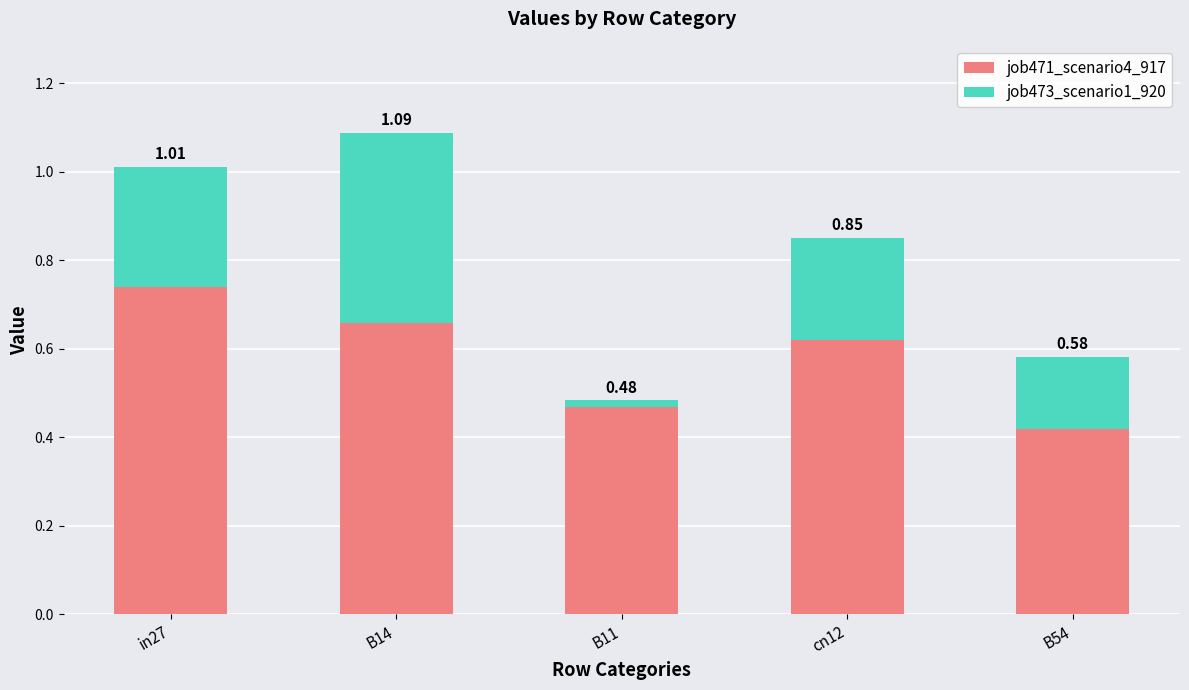

Are the bars horizontal?

No